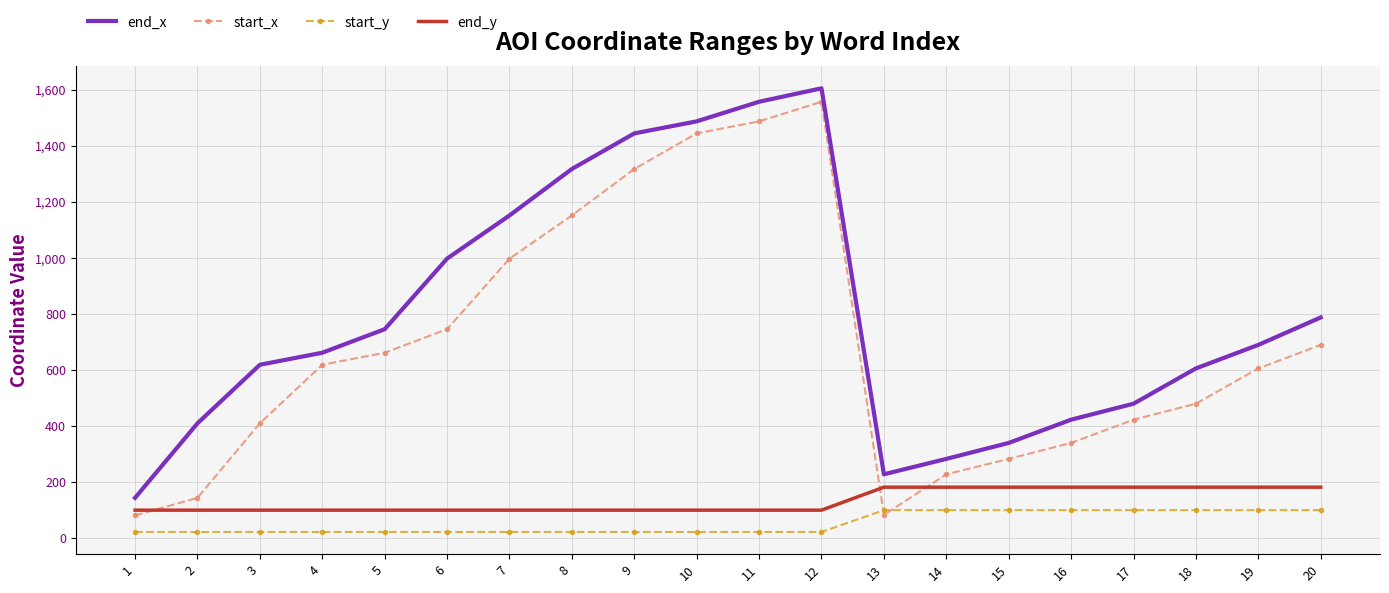

Which series changed the most between 10 and 14?

start_x